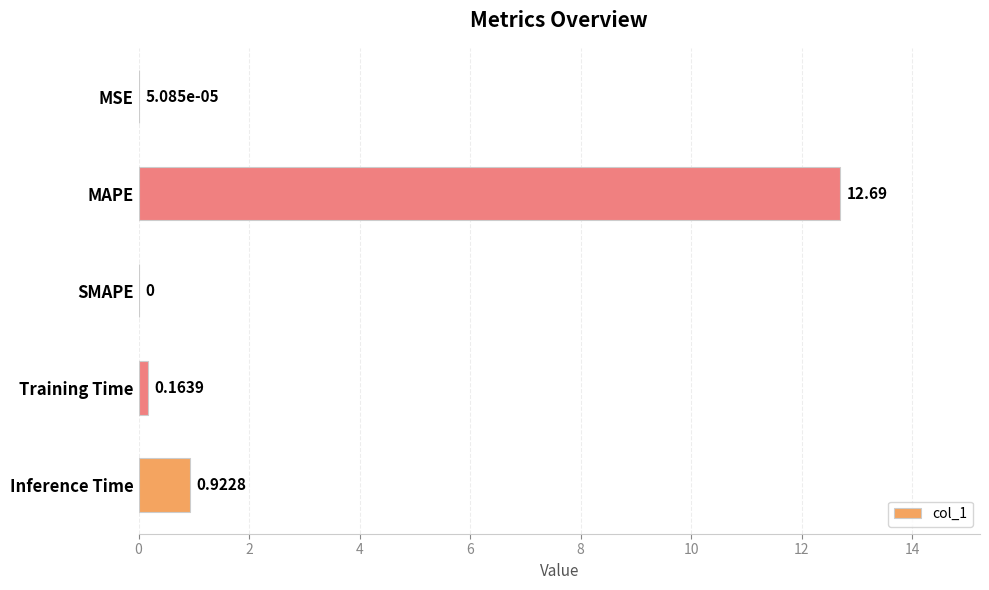

Are the bars horizontal?

Yes